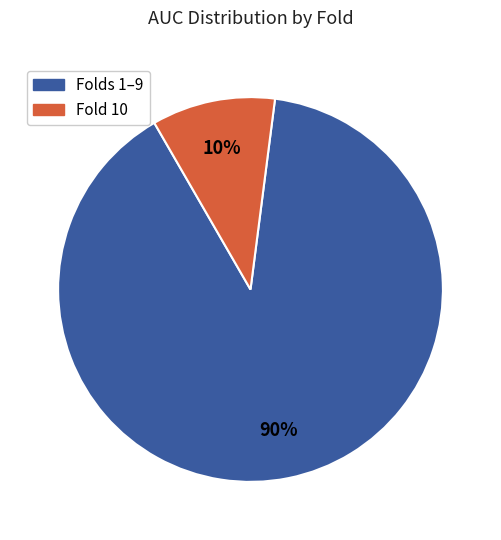

To the nearest percent, what is the average slice percentage?

50%